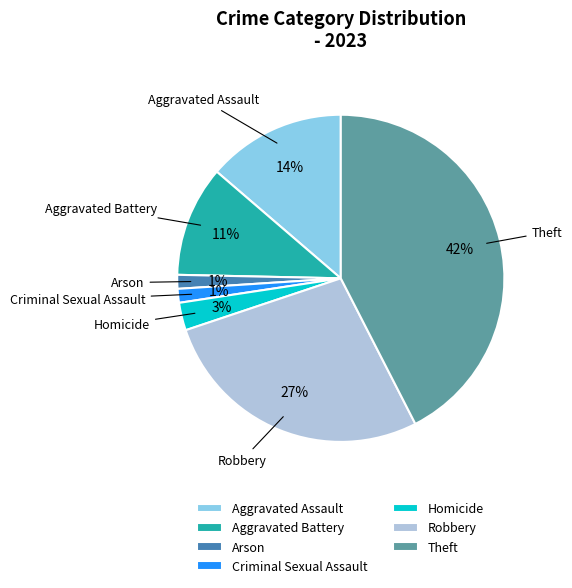

What is the ratio of the value at Aggravated Battery to the value at Aggravated Assault?

0.8